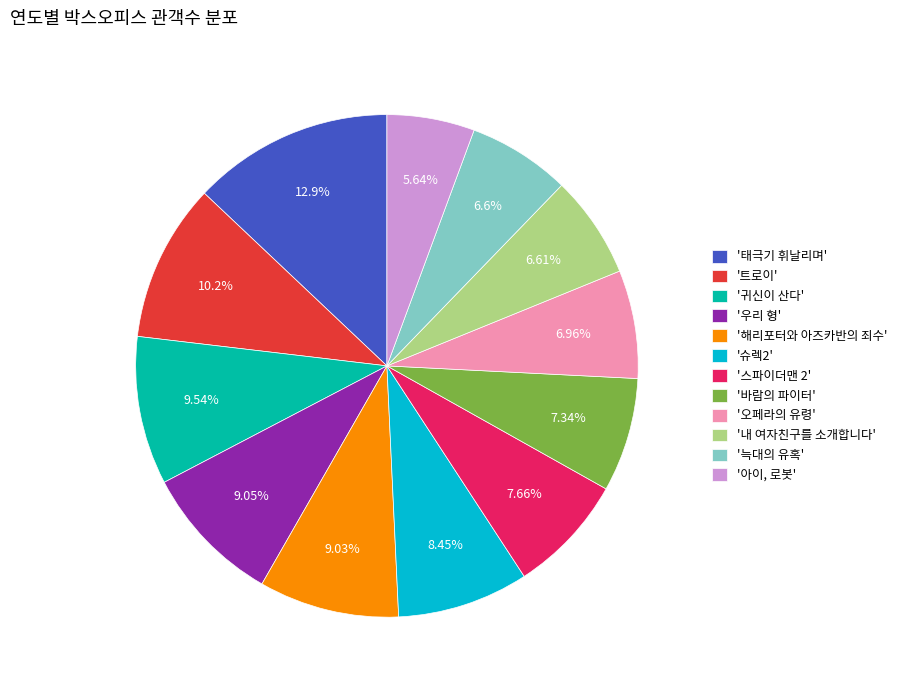

What is the largest slice in the pie chart?

'태극기 휘날리며'